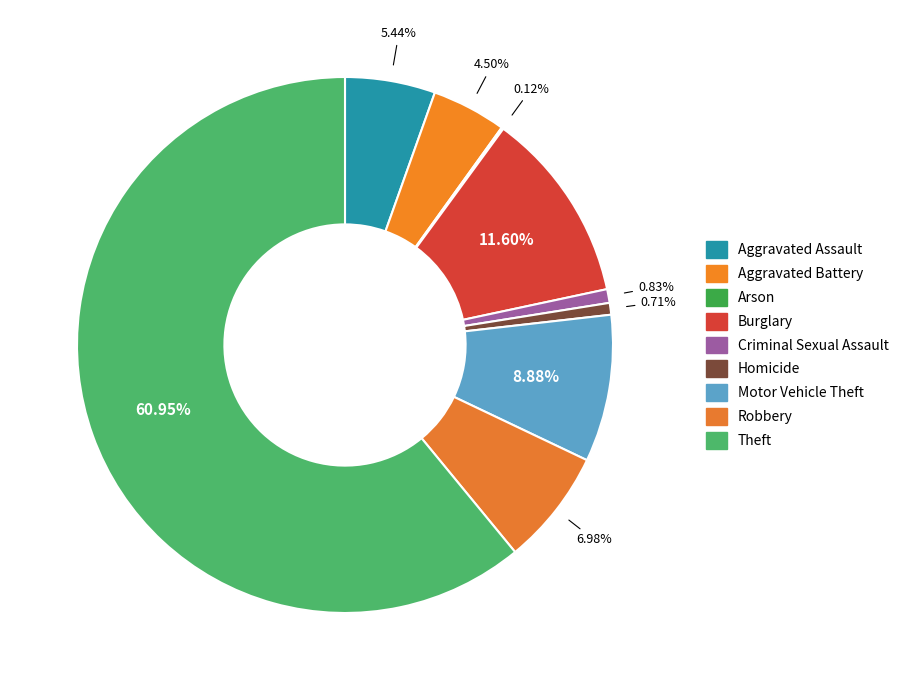

To the nearest percent, what is the difference between the Aggravated Battery and Aggravated Assault slice percentages?

1%